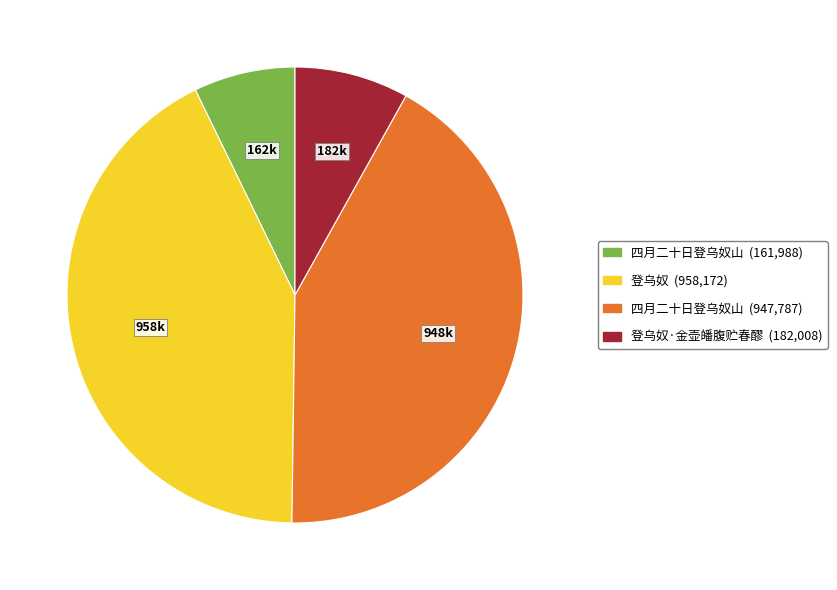

To the nearest percent, what is the average slice percentage?

25%